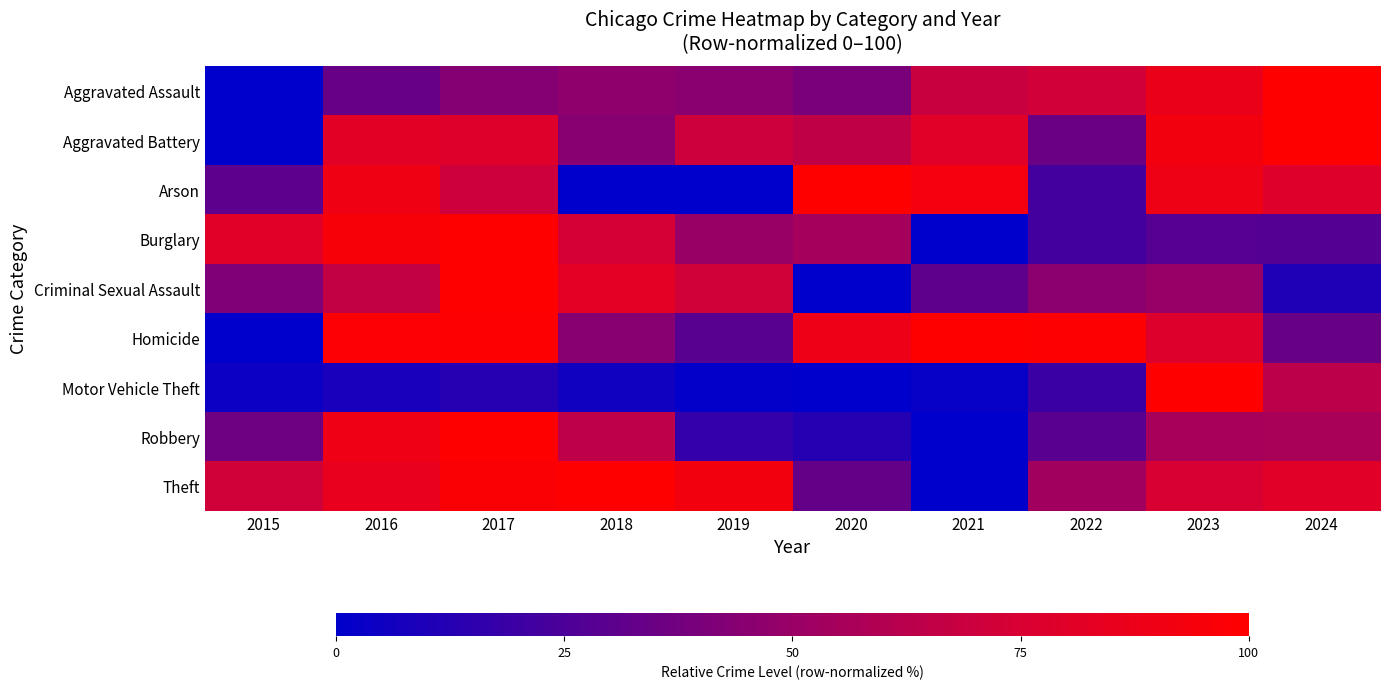

At which category does the chart reach its minimum across all series?

2015